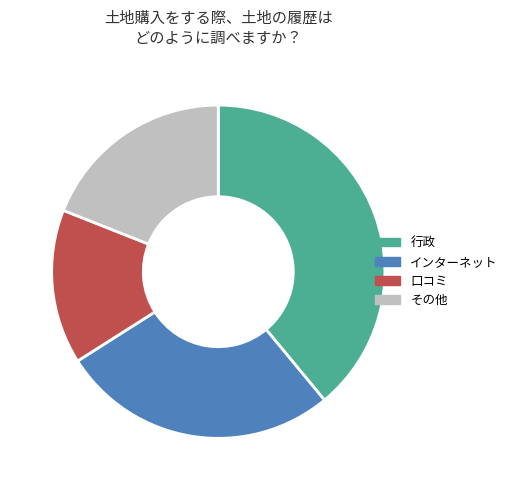

How many segments does this pie chart have?

4